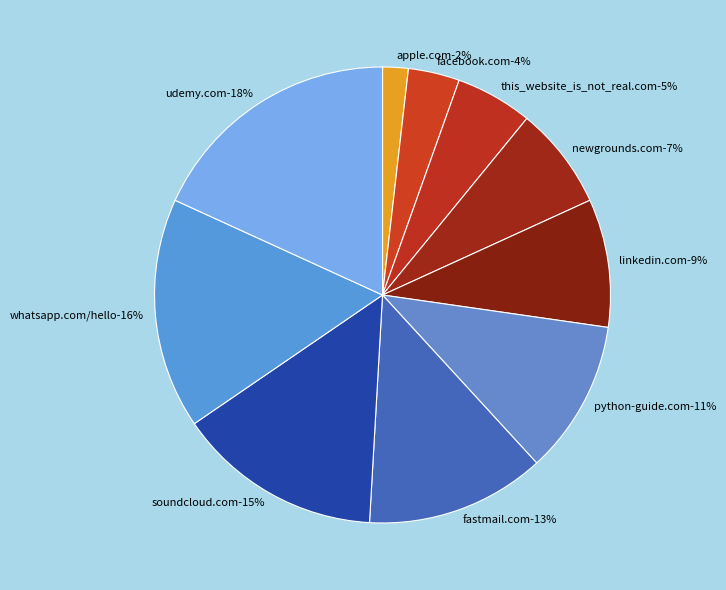

Which category has the smallest portion of the pie?

apple.com